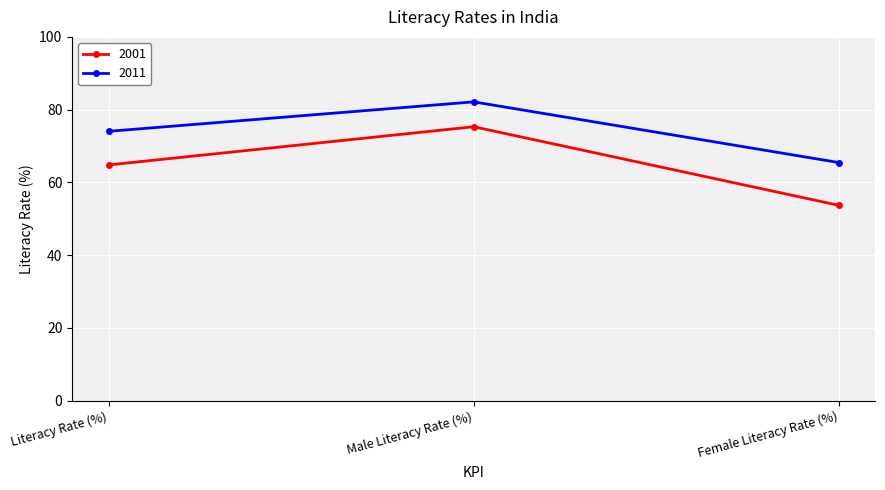

Reading right to left, list all the values displayed in this chart.

2001: 53.7	75.3	64.8
2011: 65.5	82.1	74.0